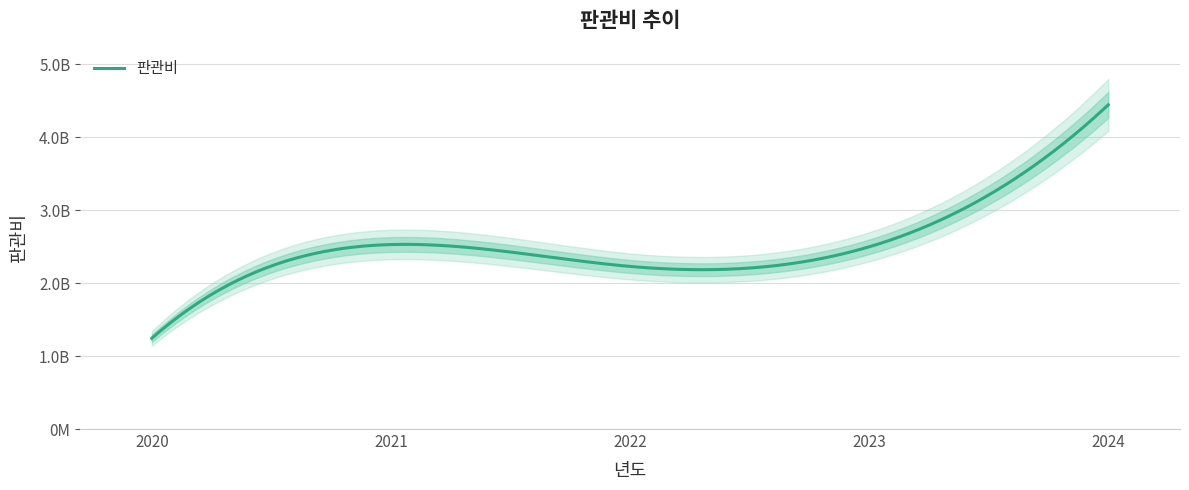

What is the minimum value shown in the chart?

1243010000